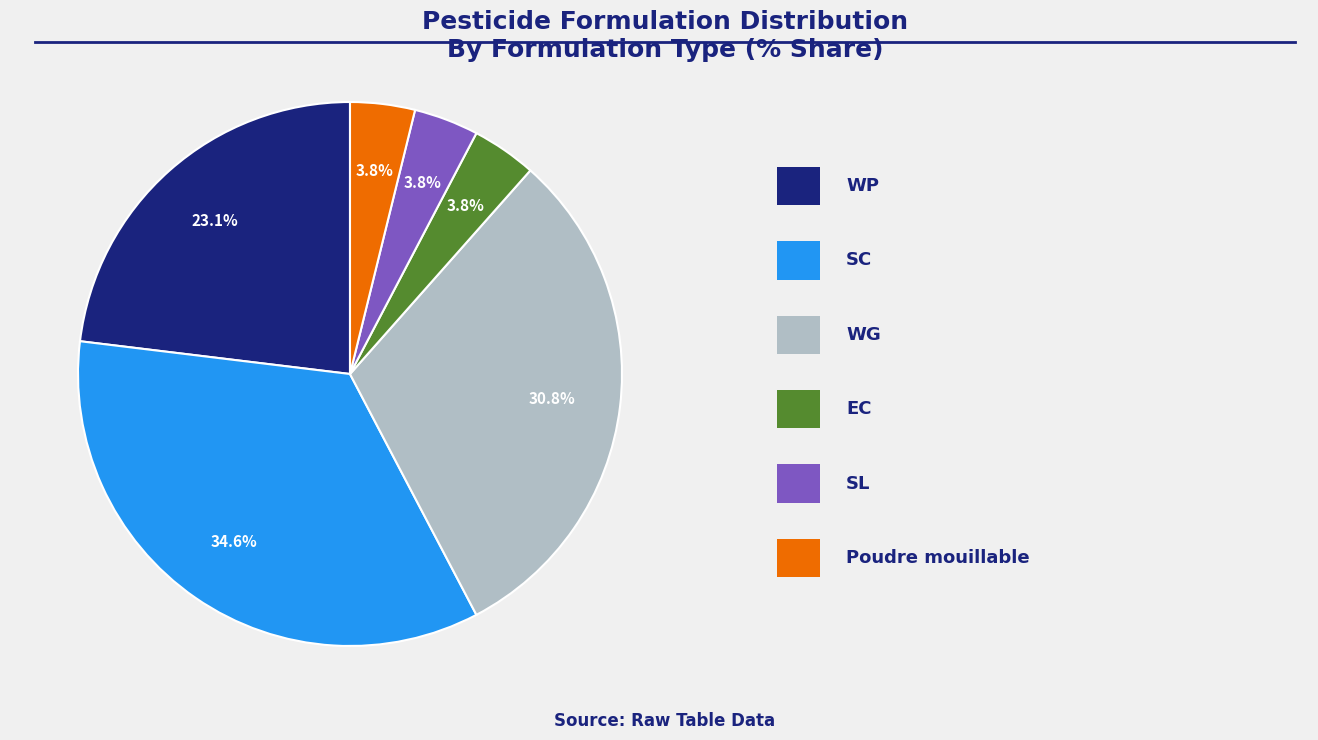

Does any single category account for the majority?

No